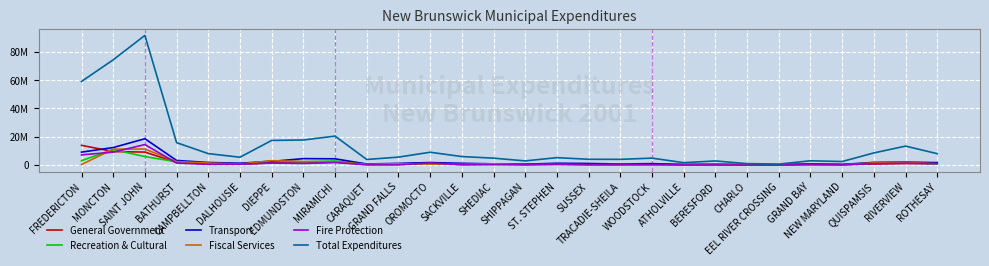

At which label is General Government closest to 7025412?

SAINT JOHN